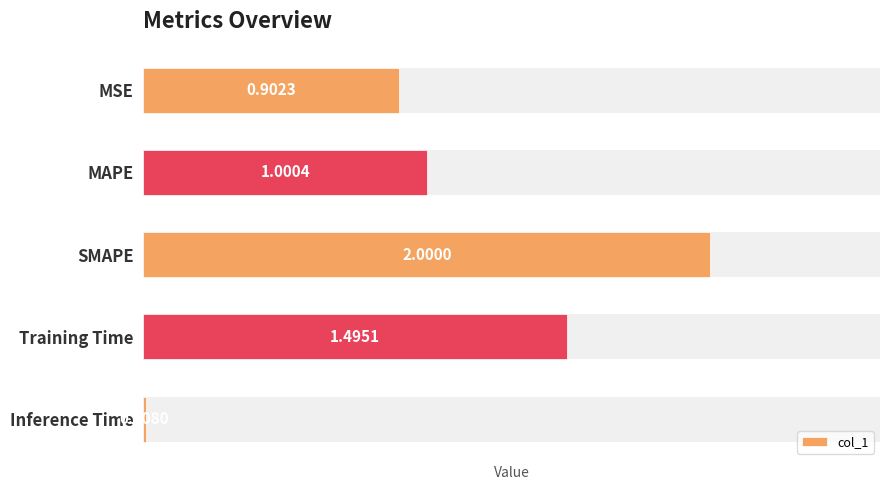

List the labels in order of value, smallest first.

Inference Time, MSE, MAPE, Training Time, SMAPE